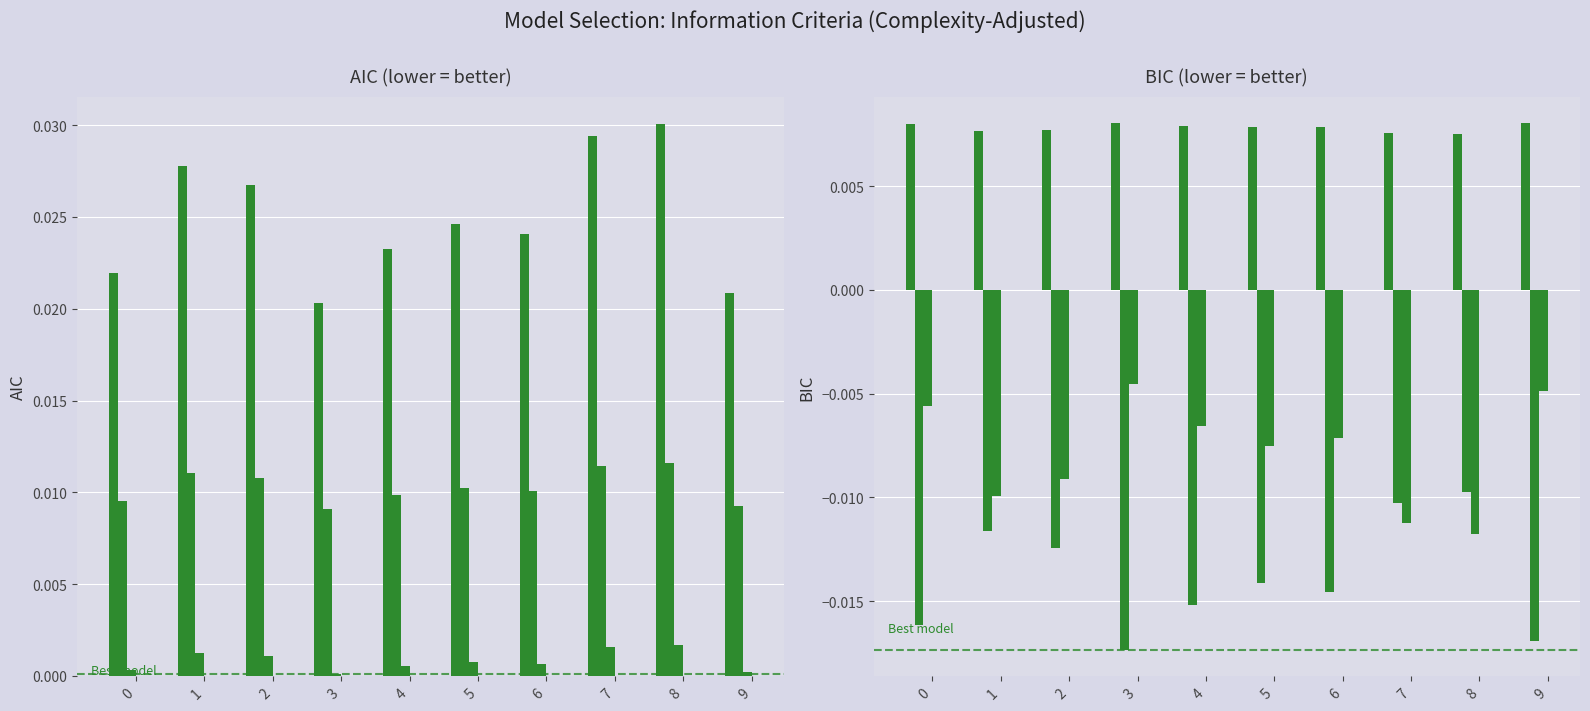

At how many categories does at least one series exceed 0?

10